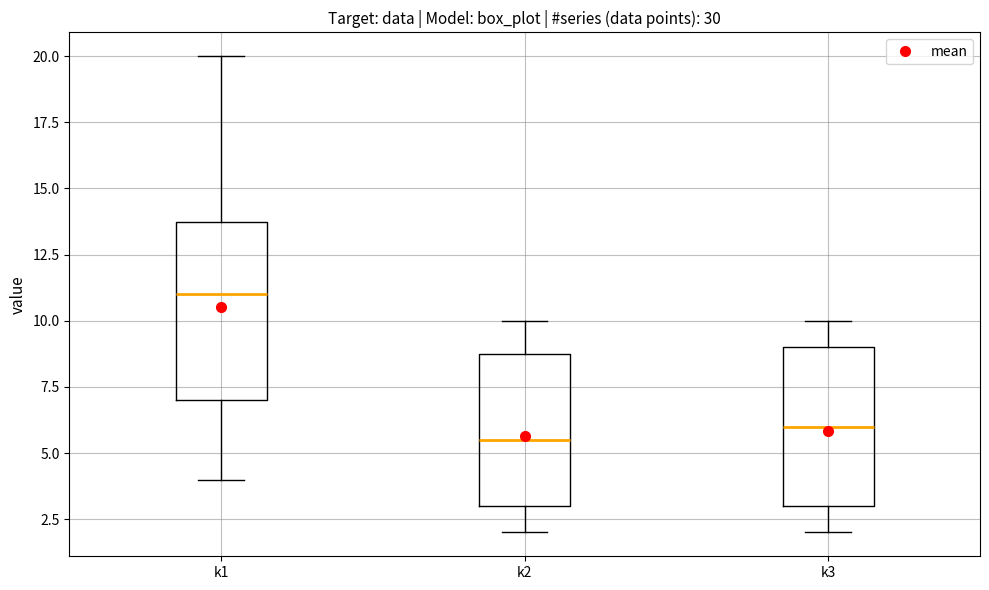

Reading left to right, transcribe this box plot: for each box, give where its median line is, the range the box spans, and where its two whiskers end, as read against the y-axis. The values are not printed on the chart, so give them approximately, as read against the axis.

k1: median 11.0, box 7.0 to 14.0, whiskers 4.0 to 20.0
k2: median 5.5, box 3.0 to 9.0, whiskers 2.0 to 10.0
k3: median 6.0, box 3.0 to 9.0, whiskers 2.0 to 10.0